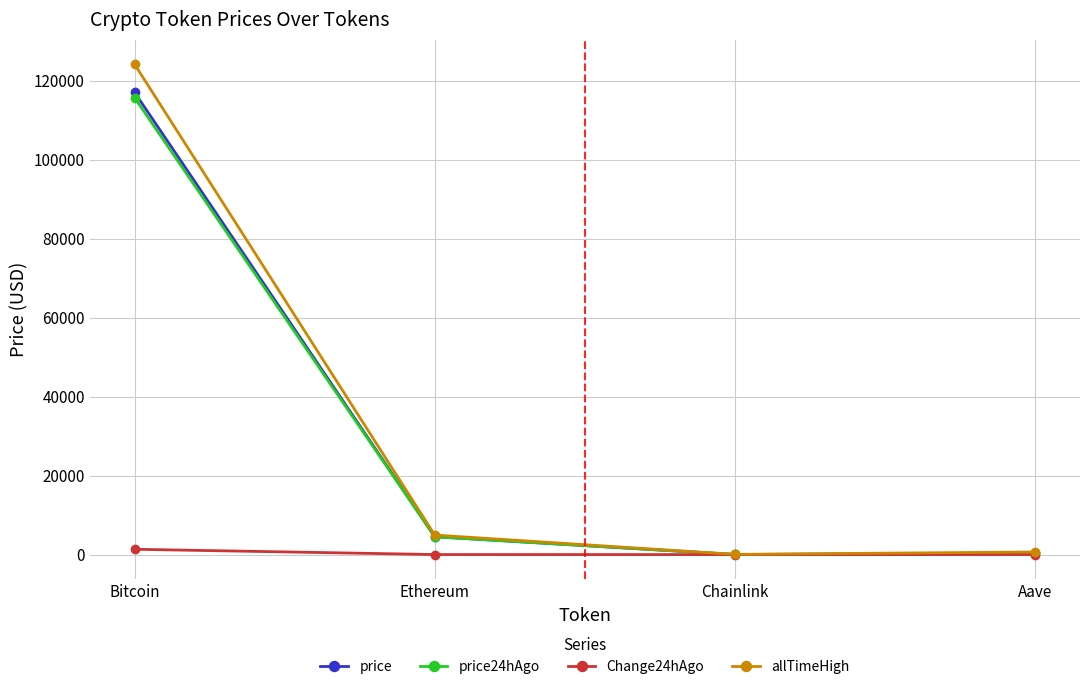

What is the smallest value displayed?

-0.7